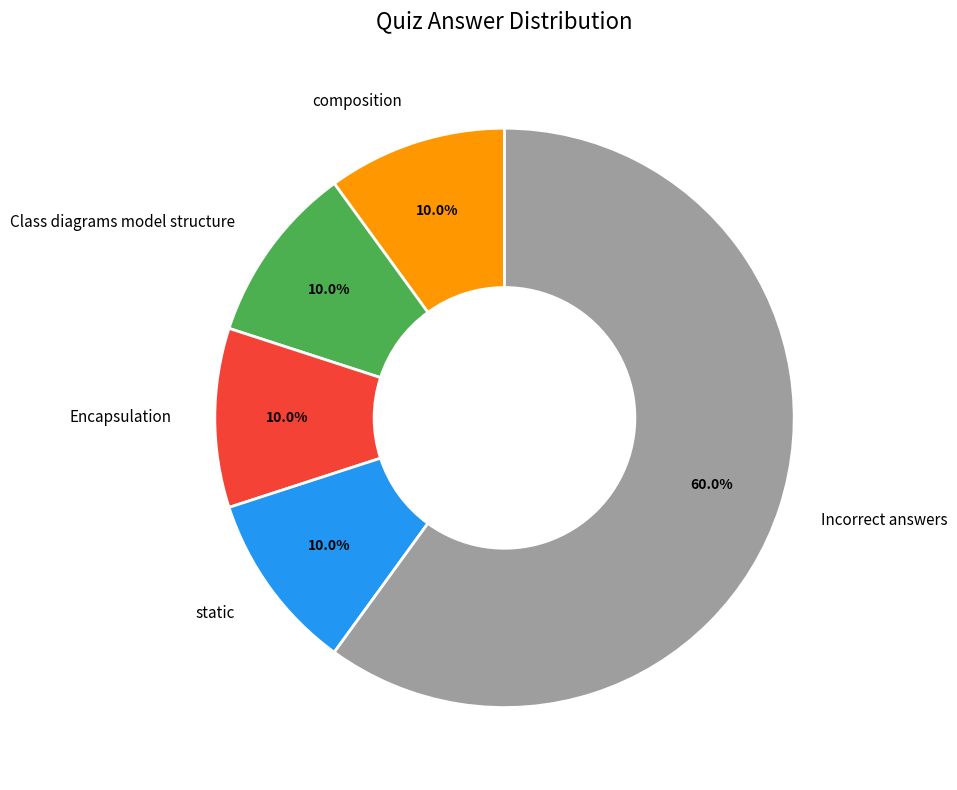

What is the ratio of the value at static to the value at composition?

1.0